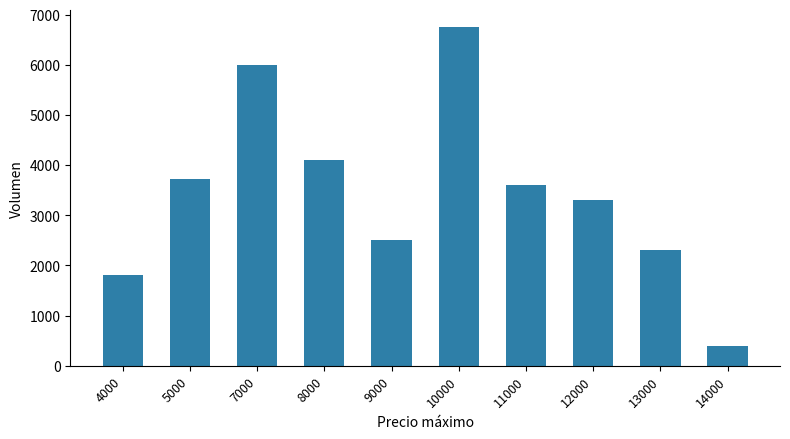

How many distinct data groups are displayed?

1